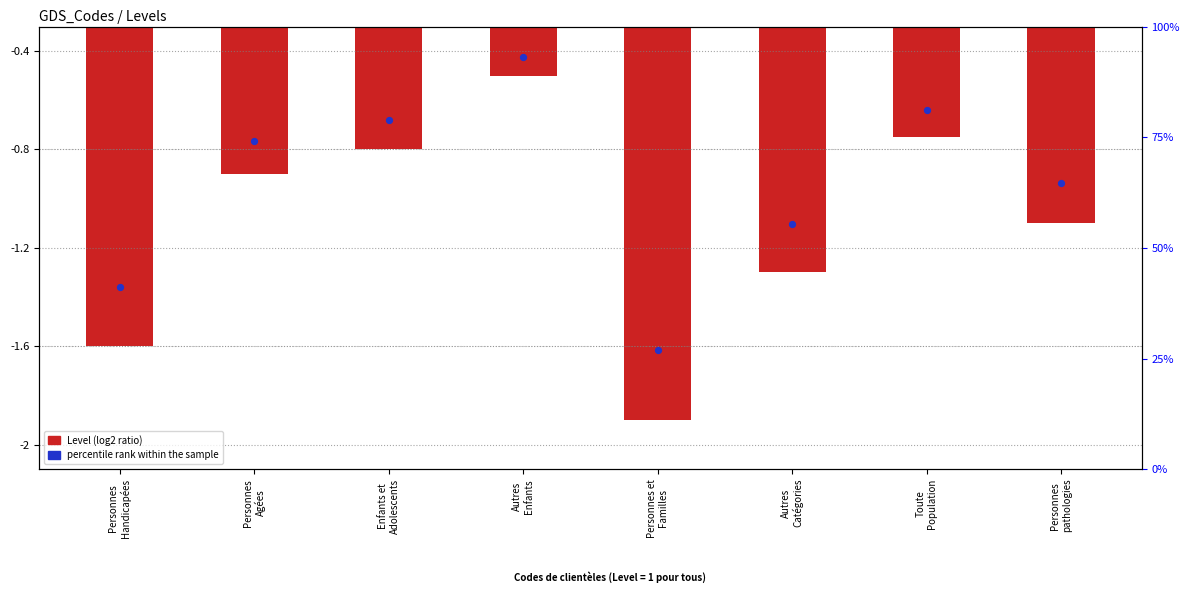

Which has a higher value, Personnes
Handicapées or Autres
Enfants?

Autres
Enfants